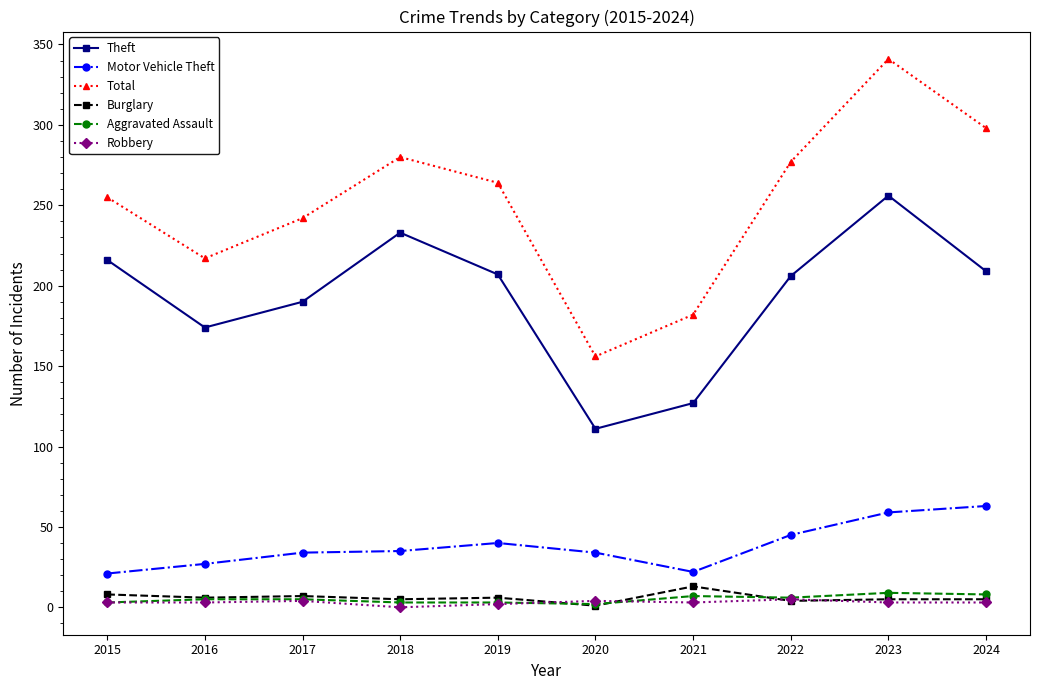

True or false: Theft and Motor Vehicle Theft cross at least once.

False